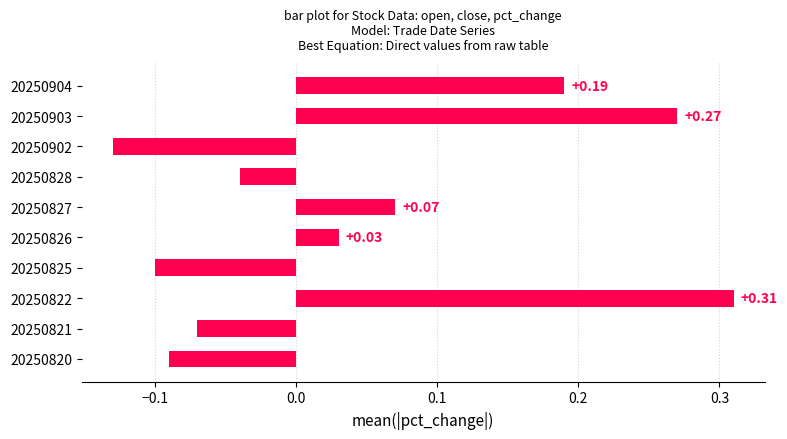

What is the difference between the maximum and minimum values?

0.4